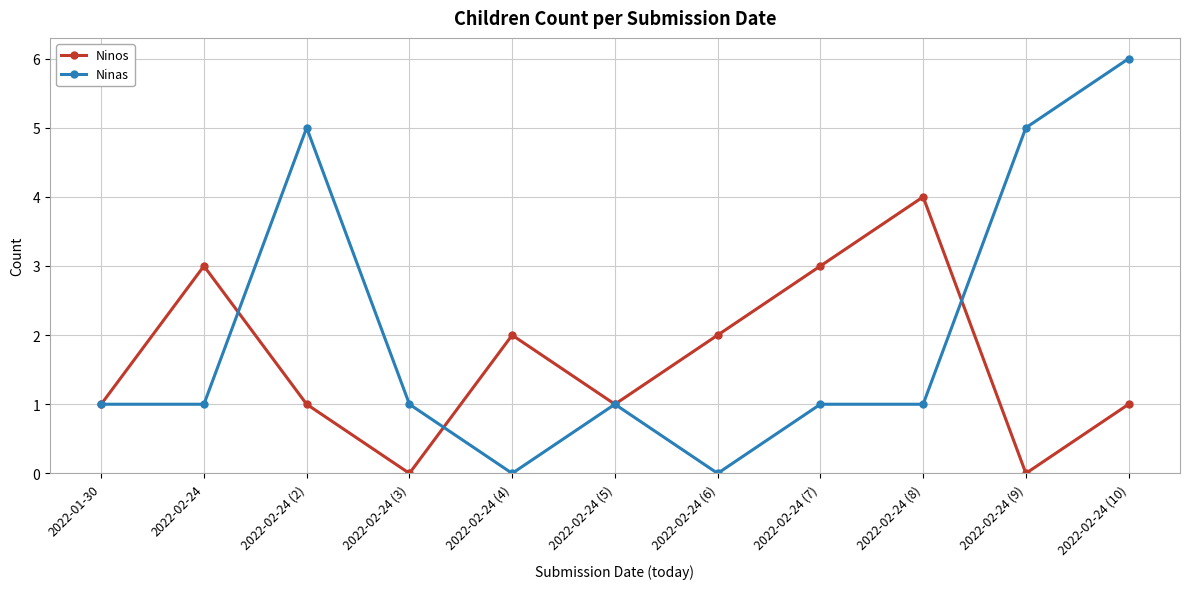

Is the value of Ninas at 2022-02-24 (7) greater than the value of Ninos at 2022-02-24 (8)?

No